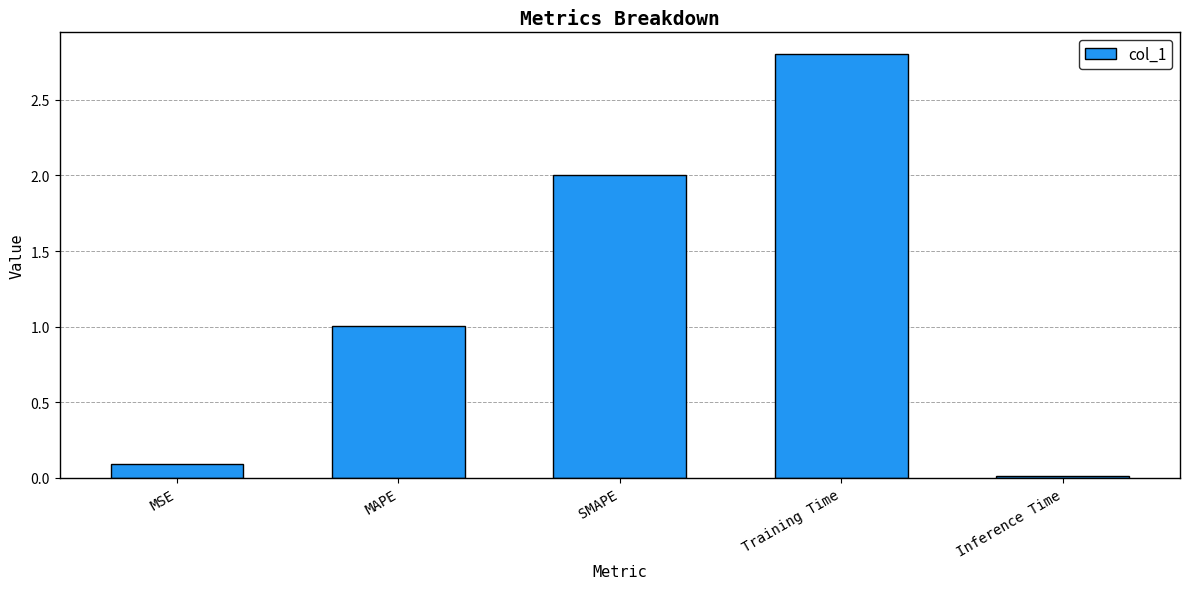

How many series are shown in this chart?

1